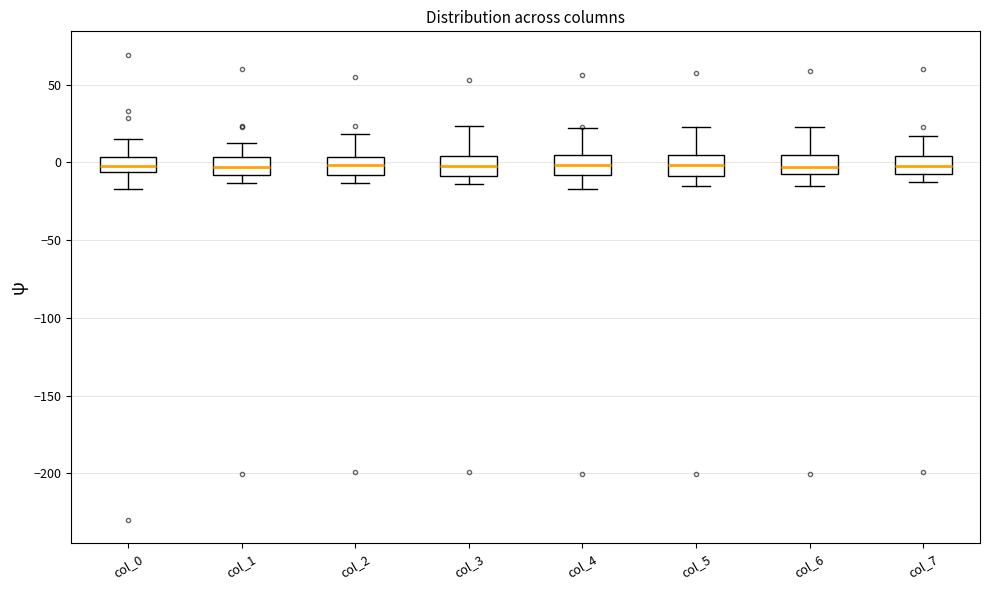

Where does the upper whisker of the box for col_3 end on the y-axis? The values are not printed on the chart, so give them approximately, as read against the axis.

25